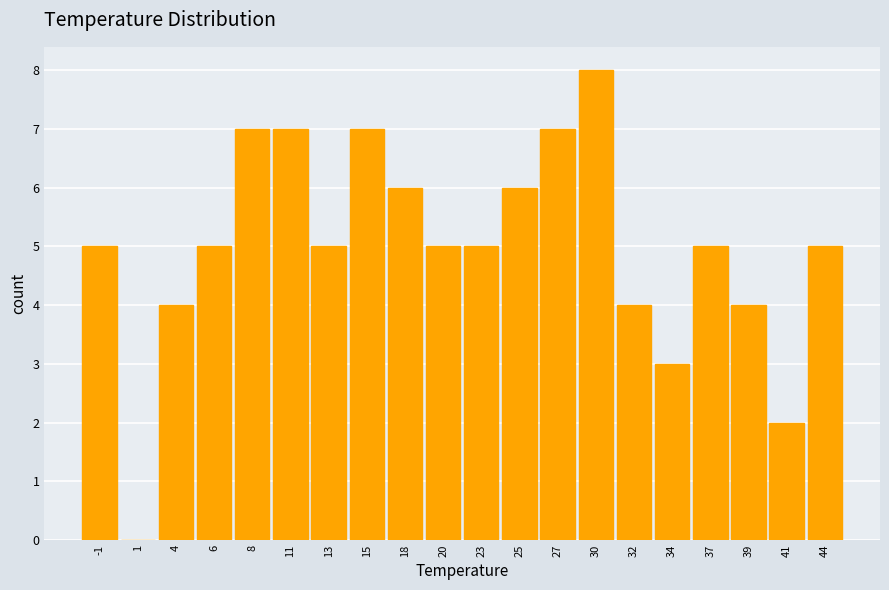

Reading left to right, list every bar in this chart as the range it spans on the x-axis followed by its height. Neither the bar edges nor the heights are printed on the chart, so give them approximately, as read against the axes.

-2.0 to 0.0: 5
0.0 to 2.5: 0
2.5 to 5.0: 4
5.0 to 7.5: 5
7.5 to 9.5: 7
9.5 to 12.0: 7
12.0 to 14.5: 5
14.5 to 16.5: 7
16.5 to 19.0: 6
19.0 to 21.5: 5
21.5 to 23.5: 5
23.5 to 26.0: 6
26.0 to 28.5: 7
28.5 to 30.5: 8
30.5 to 33.0: 4
33.0 to 35.5: 3
35.5 to 38.0: 5
38.0 to 40.0: 4
40.0 to 42.5: 2
42.5 to 45.0: 5